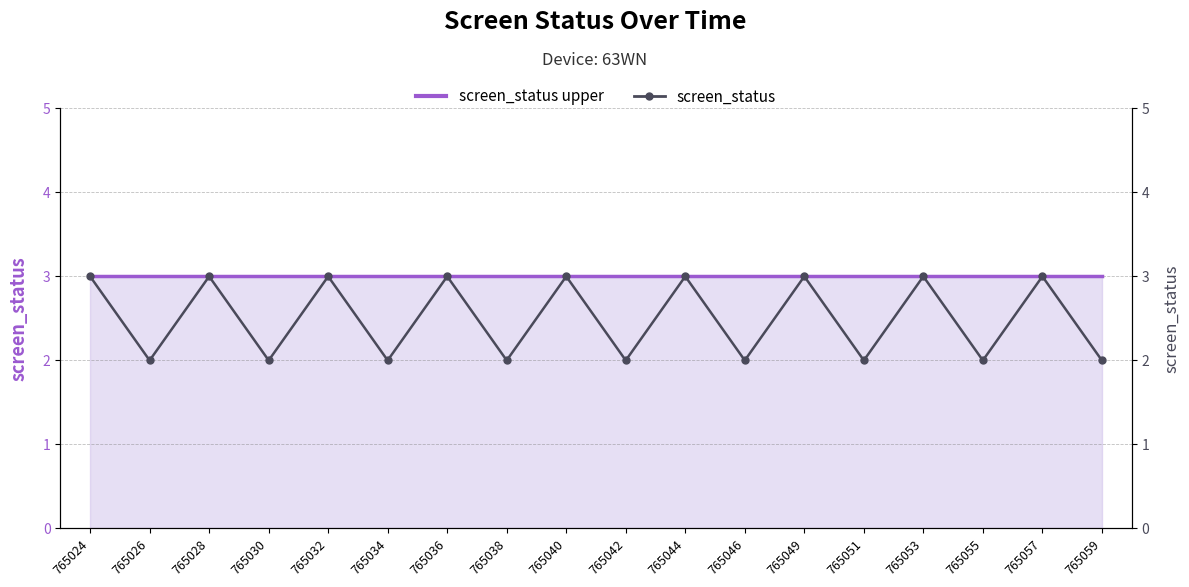

What is the total value across all series at 765049?

6